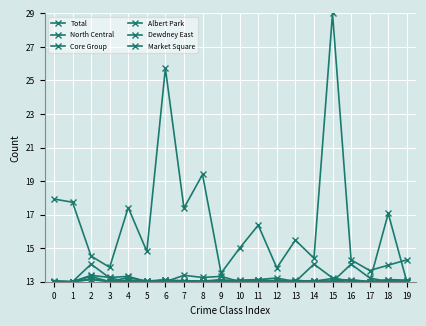

Is this an area chart (filled region under the line)?

No